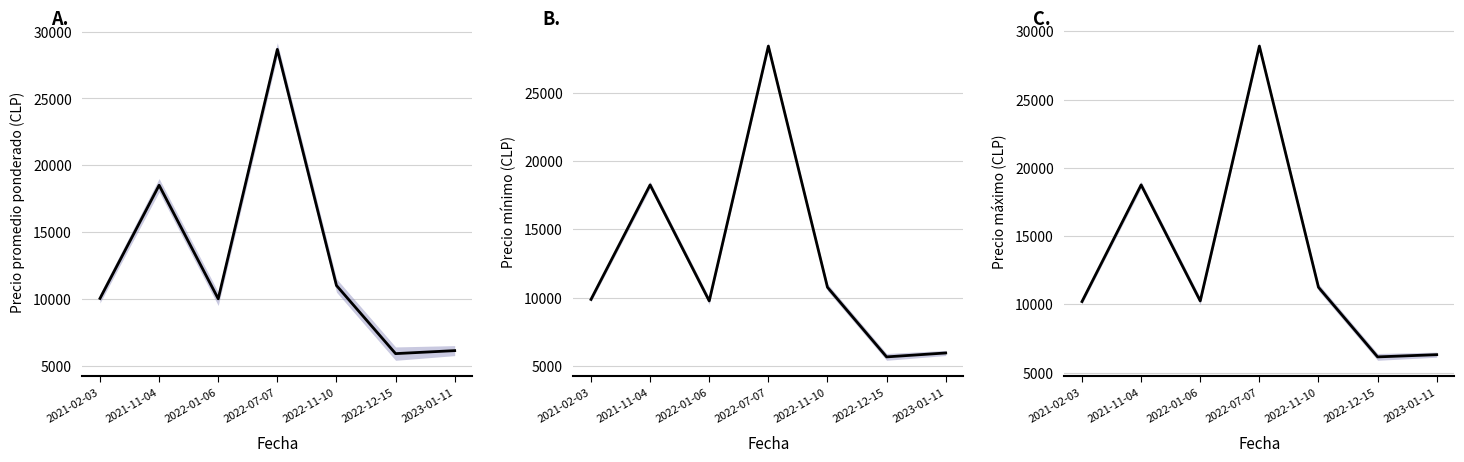

At which label does Precio máximo reach its minimum?

2022-12-15